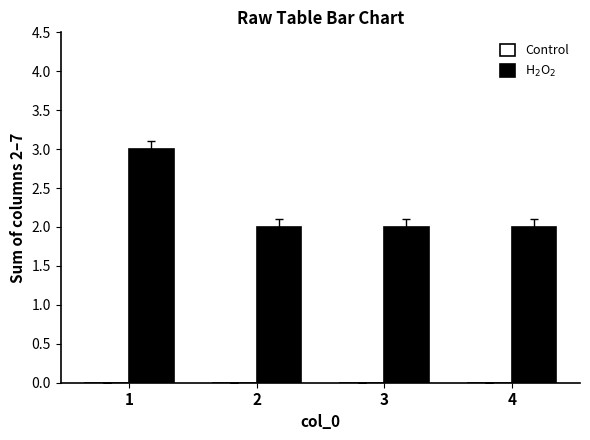

How many series are shown in this chart?

1